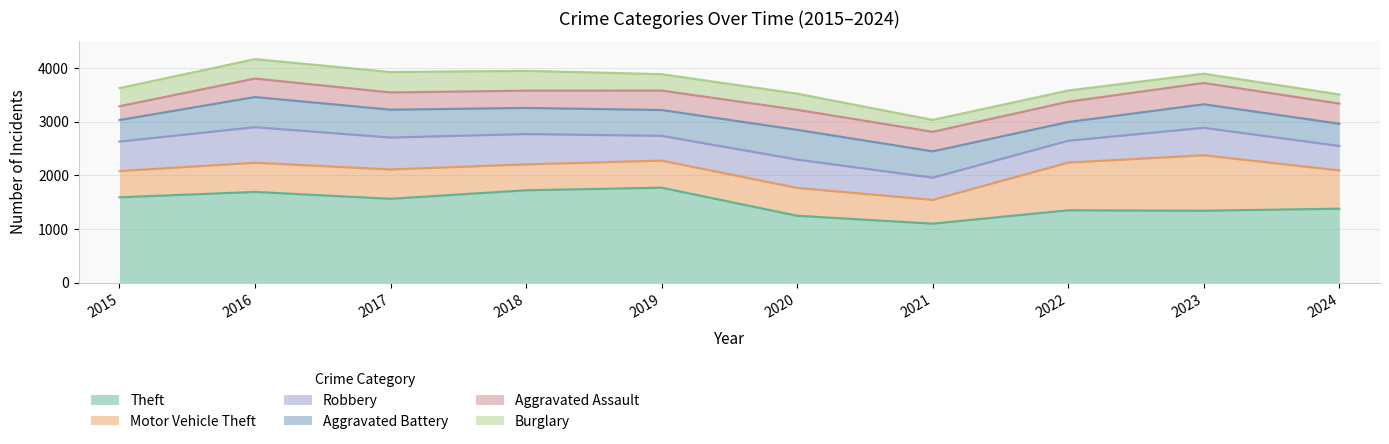

Reading left to right, what are all the values shown in this chart?

Theft: 1592	1692	1564	1723	1771	1248	1101	1350	1342	1380
Motor Vehicle Theft: 488	544	547	482	505	518	443	889	1033	713
Robbery: 550	662	594	565	461	528	413	406	511	455
Aggravated Battery: 401	562	519	487	481	555	491	349	439	415
Aggravated Assault: 258	344	321	322	363	373	364	379	397	375
Burglary: 337	362	381	369	305	301	222	208	172	170